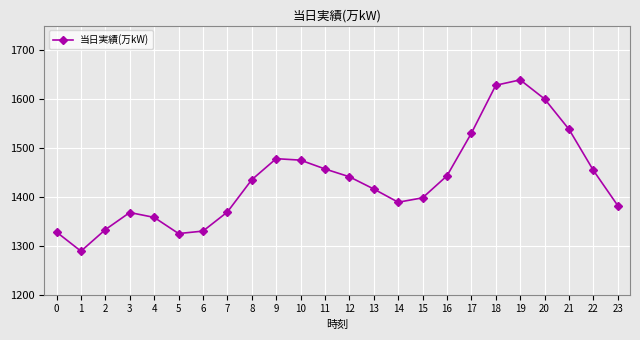

True or false: the data shows 1948 at 11.

False